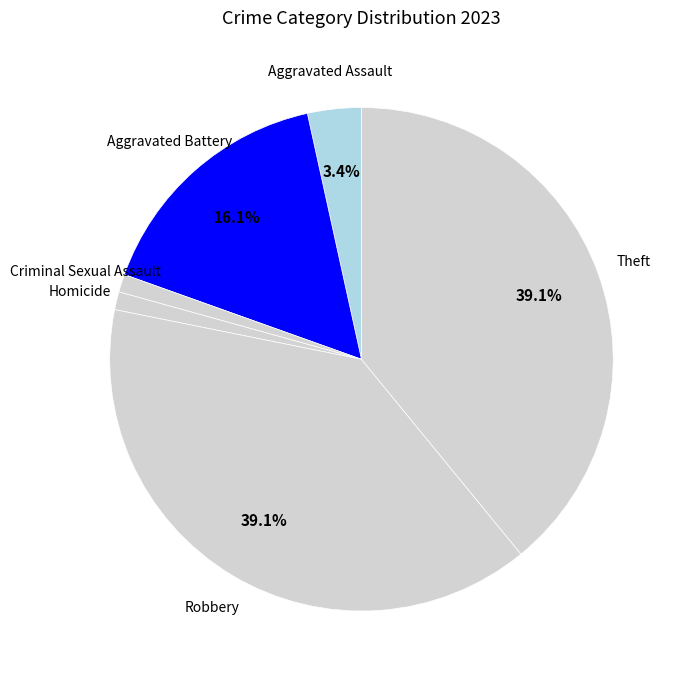

Which has a higher value, Aggravated Battery or Homicide?

Aggravated Battery